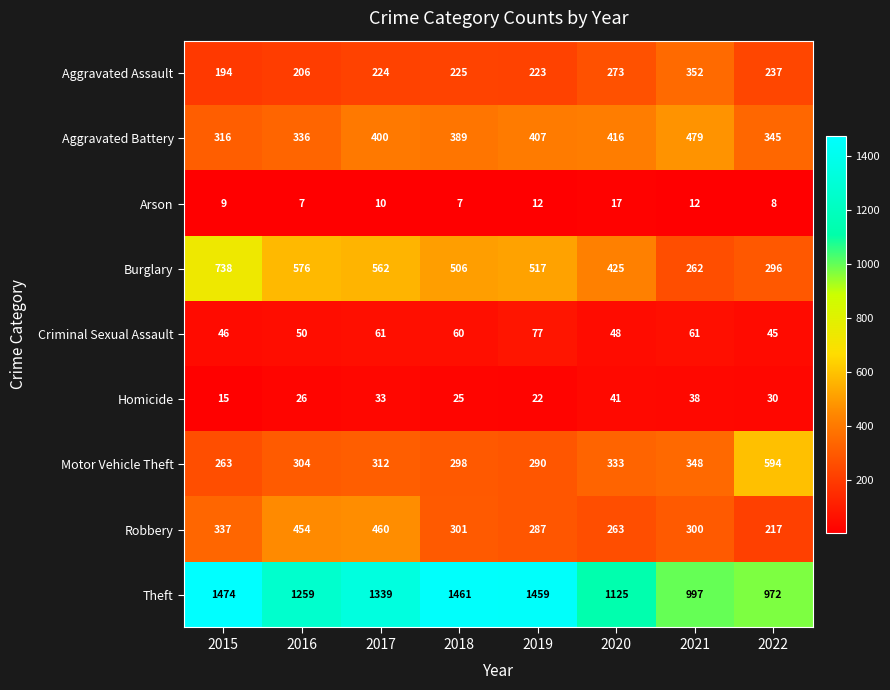

What is the highest value of the Aggravated Battery series?

479